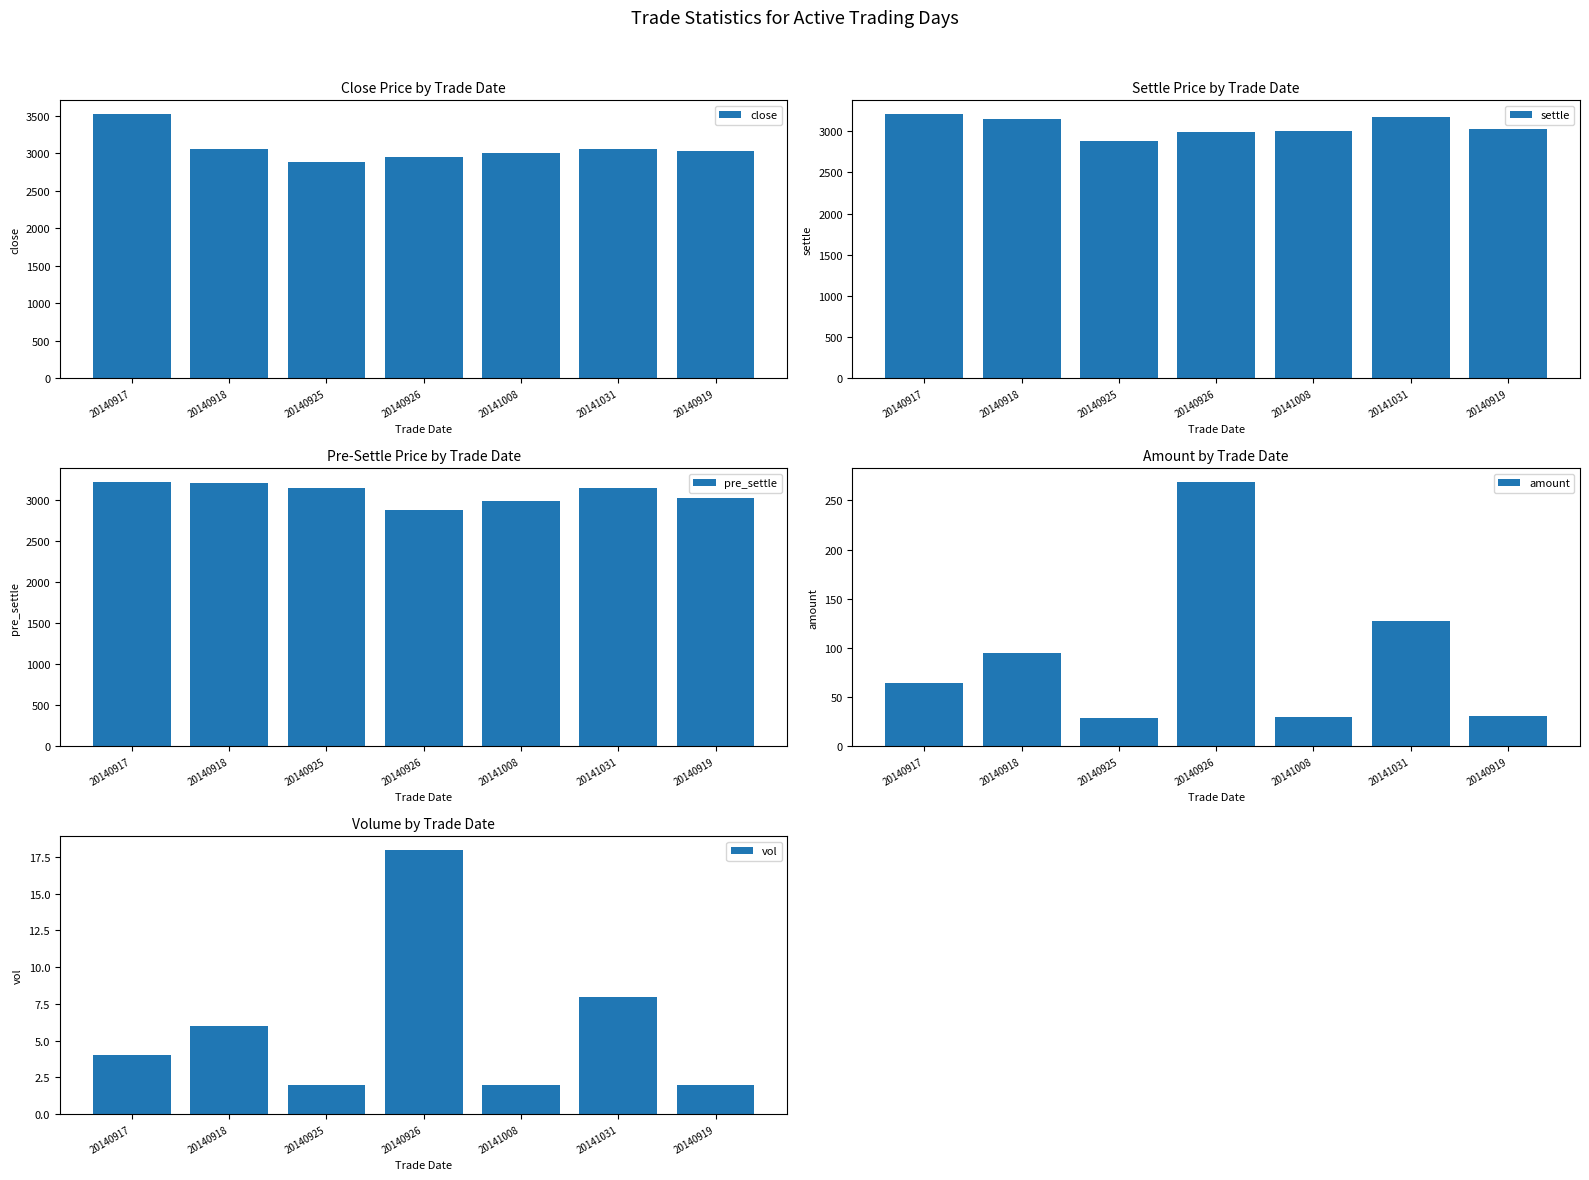

Which label corresponds to the largest value in the chart?

20140917